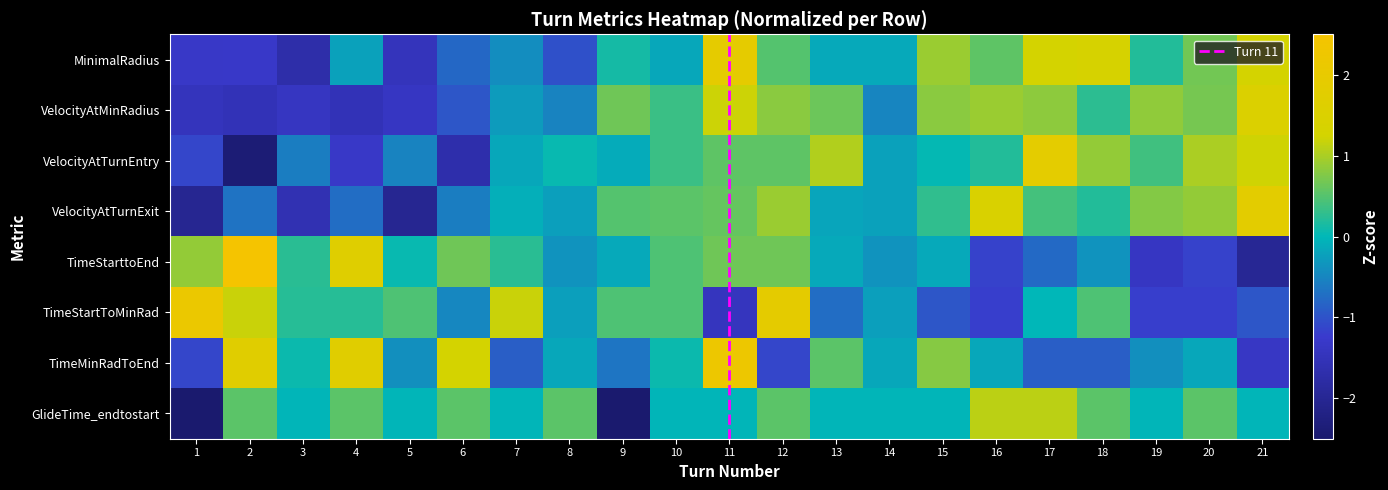

Which category has the highest value in the TimeStartToMinRad series?

1